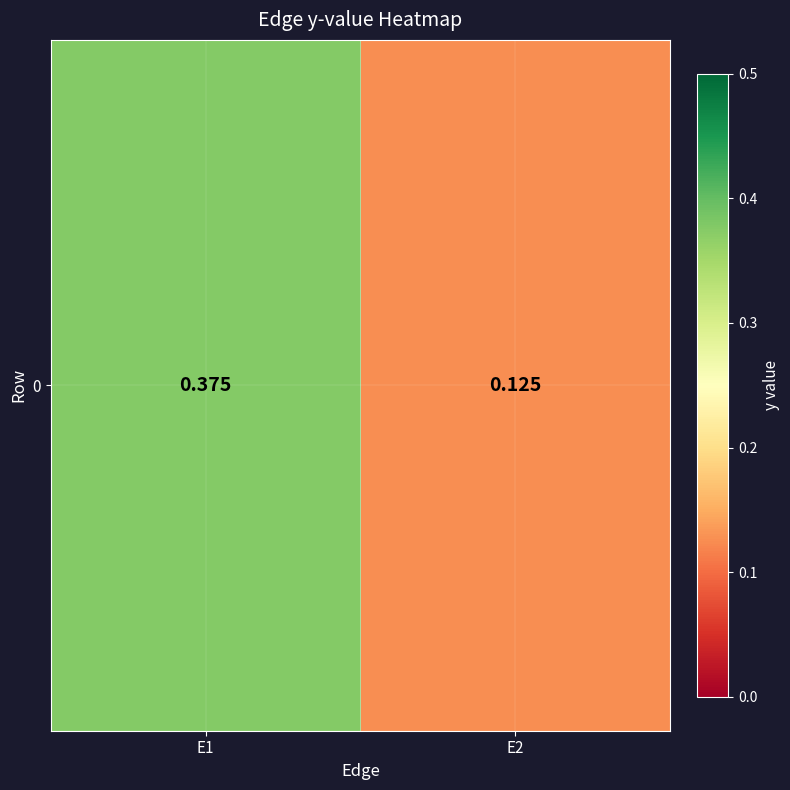

What is the greatest value displayed?

0.4